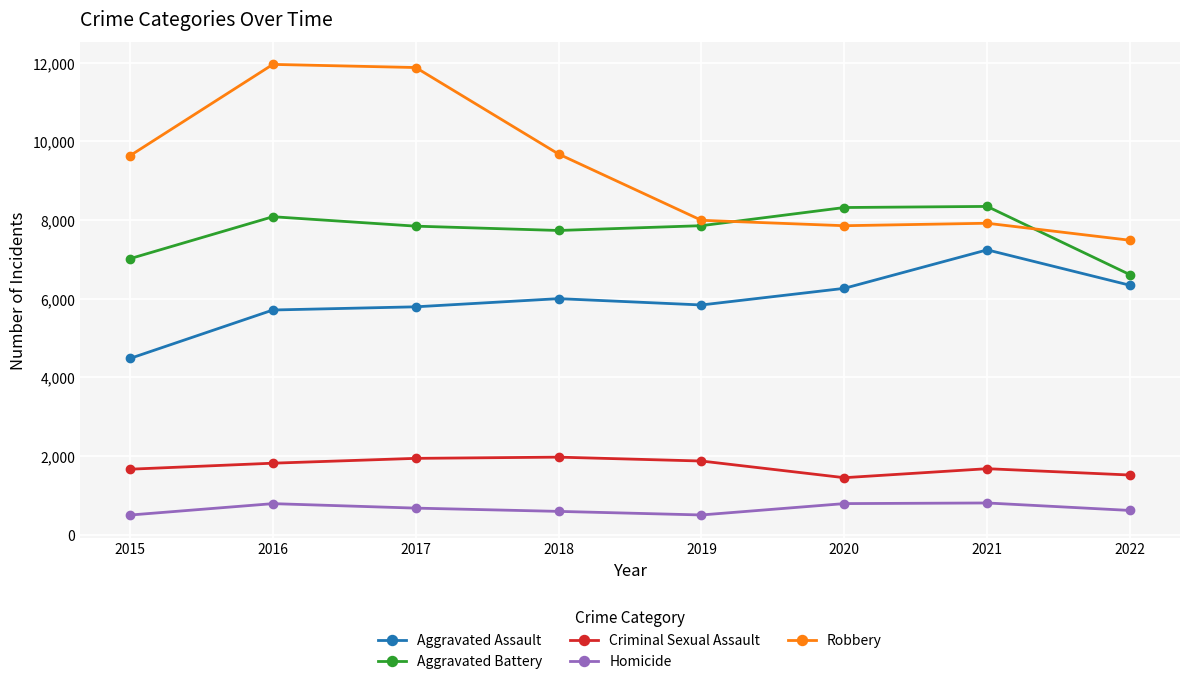

At how many categories does at least one series exceed 1439?

8